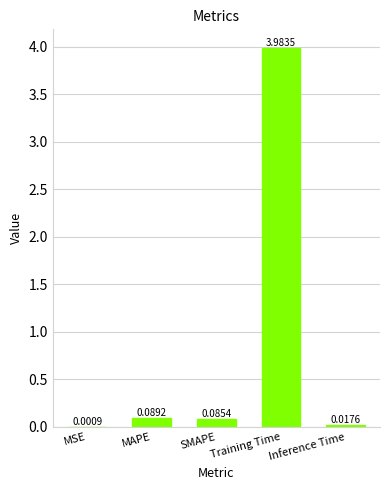

Which category has the highest value across all series?

Training Time